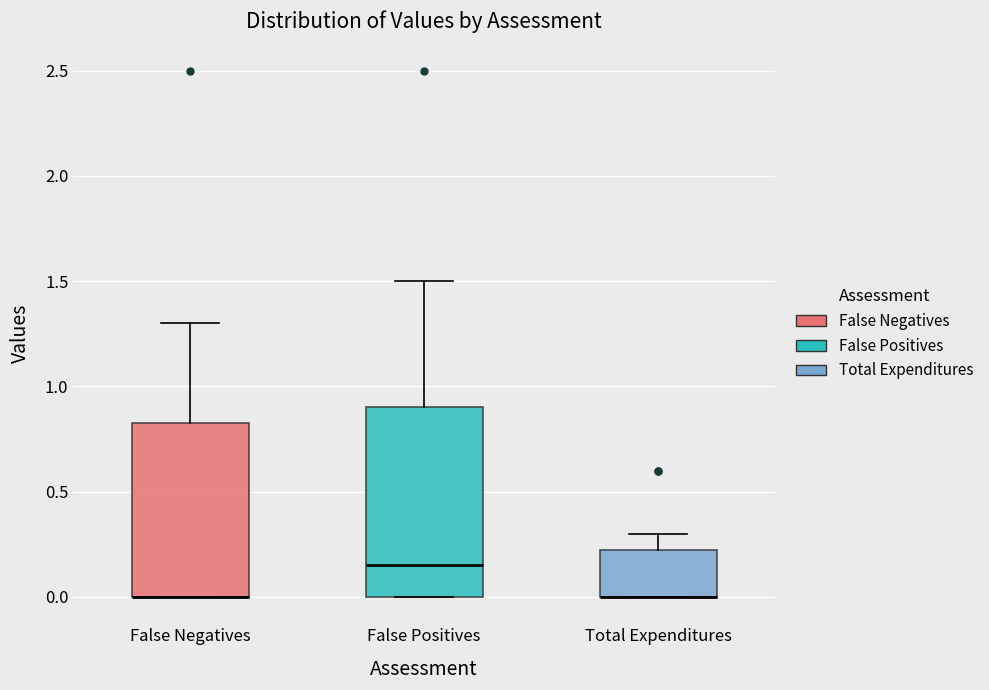

Reading left to right, read every box against the y-axis: the position of its median line, the range the box covers, and the ends of its whiskers. The values are not printed on the chart, so give them approximately, as read against the axis.

False Negatives: median 0.00 (drawn on the box's lower edge), box 0.00 to 0.85, whiskers 0.00 to 1.30
False Positives: median 0.15, box 0.00 to 0.90, whiskers 0.00 to 1.50
Total Expenditures: median 0.00 (drawn on the box's lower edge), box 0.00 to 0.25, whiskers 0.00 to 0.30